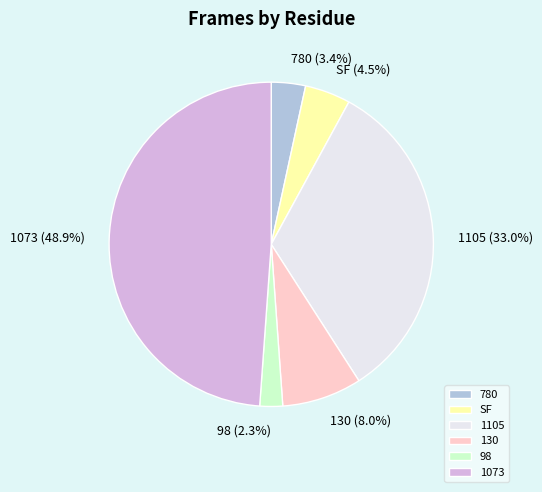

To the nearest percent, what is the difference between the SF and 98 slice percentages?

2%